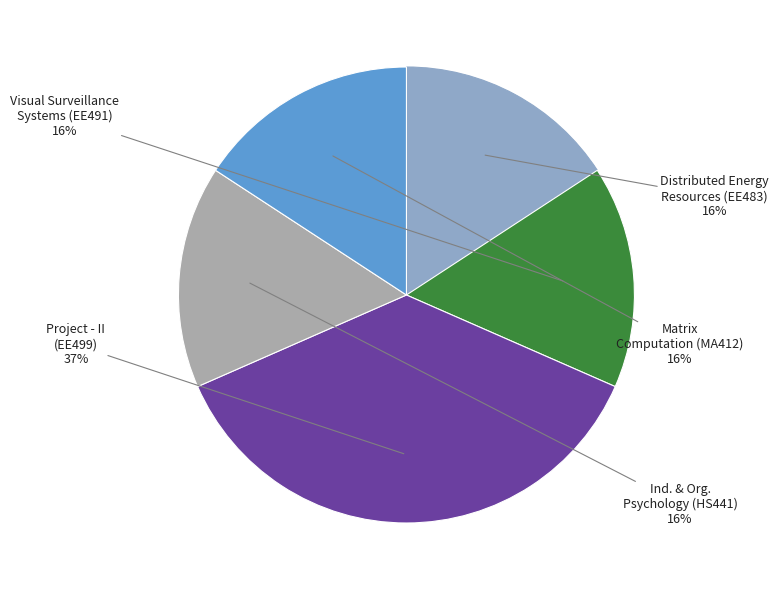

Does any single category account for the majority?

No